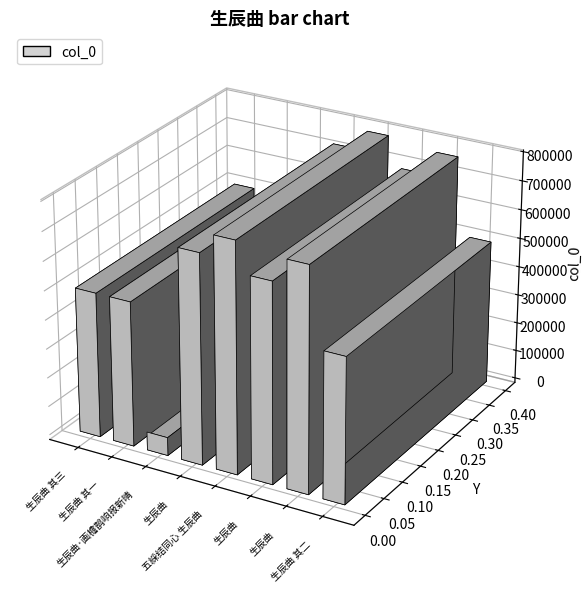

What is the difference between the second highest and minimum values?

704424